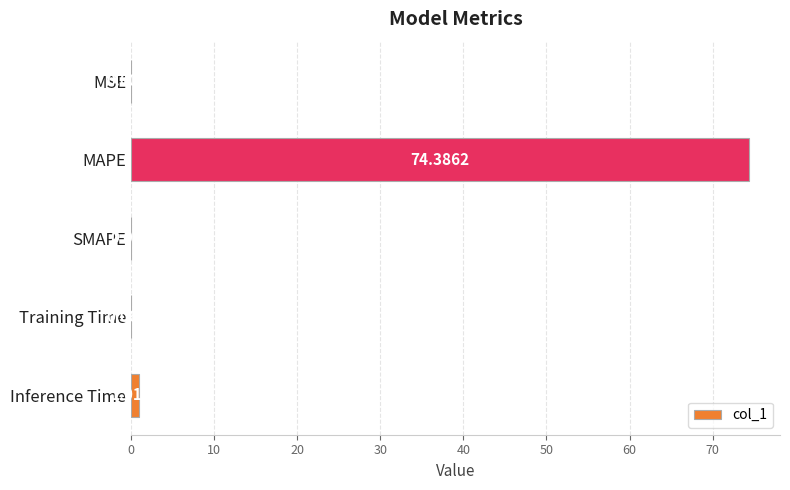

Between Training Time and MSE, which is larger?

Training Time